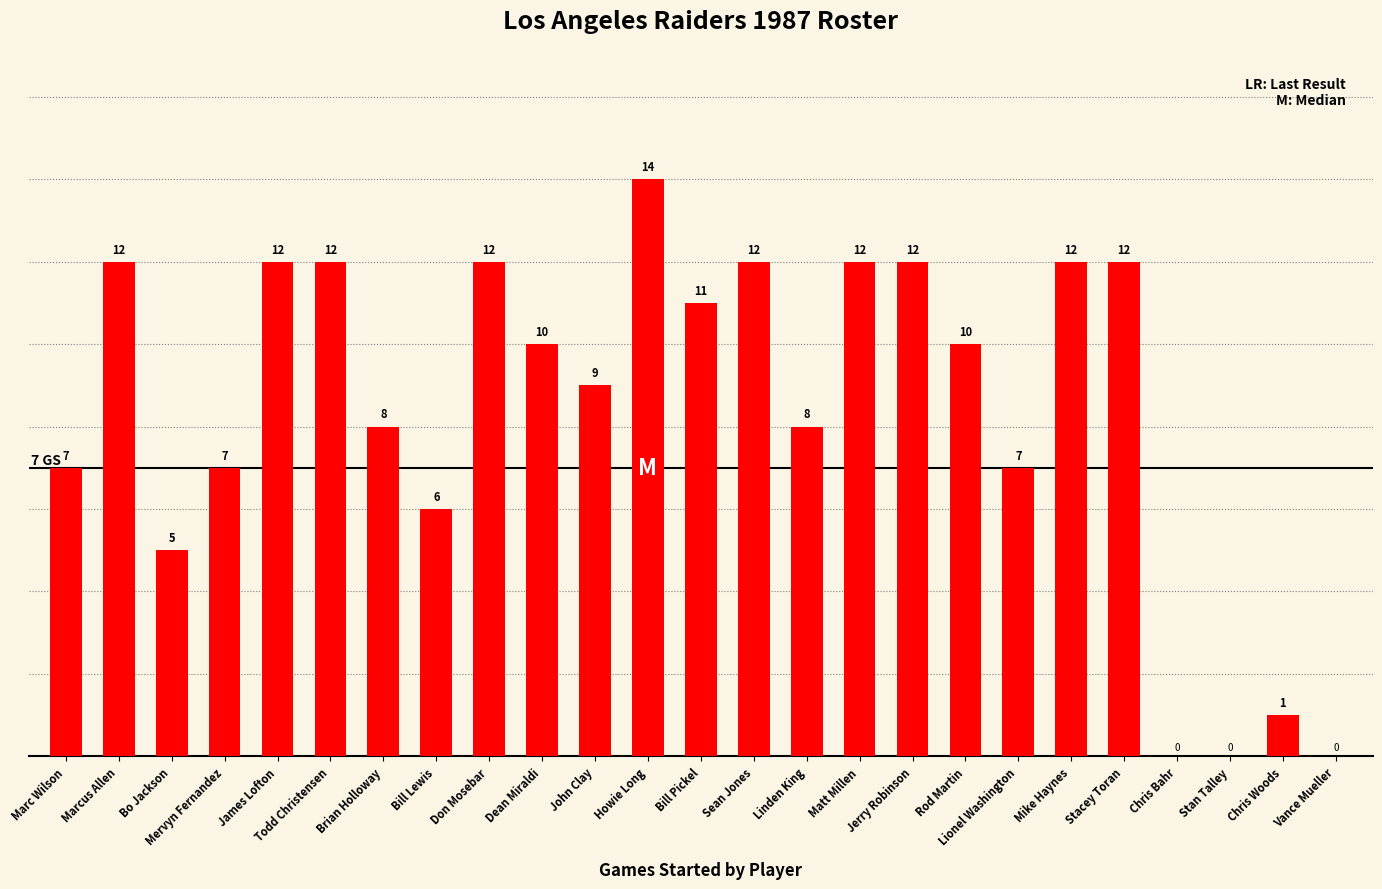

Approximately how many times larger is the value at Matt Millen compared to Stacey Toran?

1.0